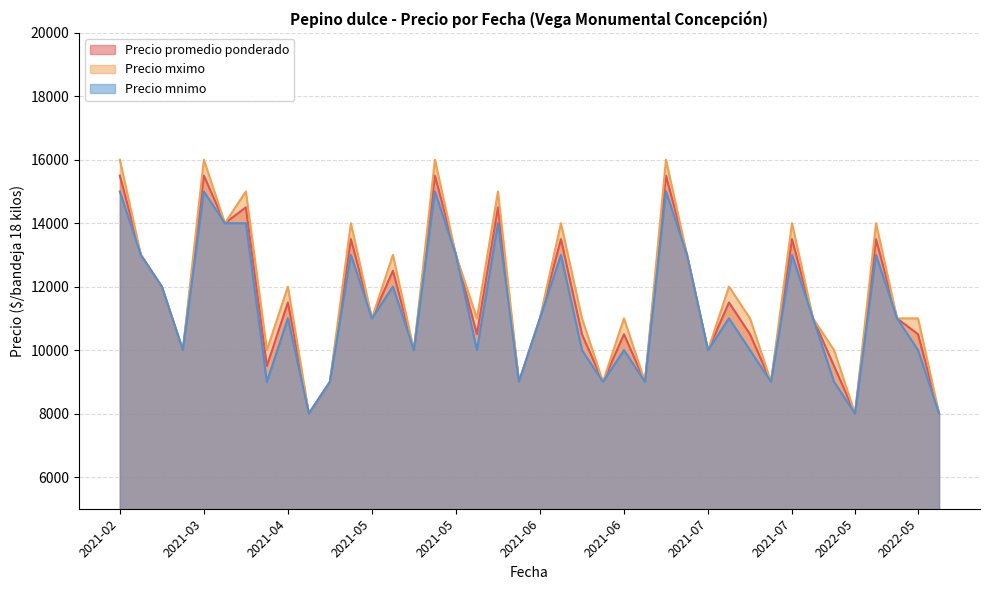

What is the label of the 18th point from the left?

2021-05-26